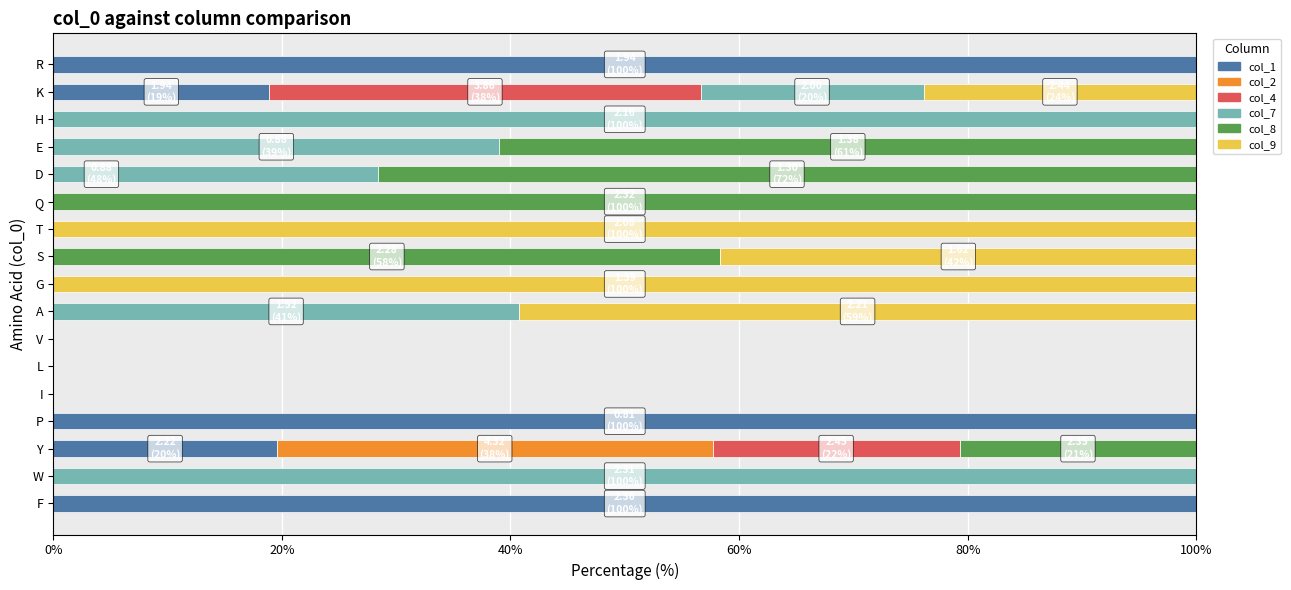

The value of col_2 at P is -24.5. True or false?

False